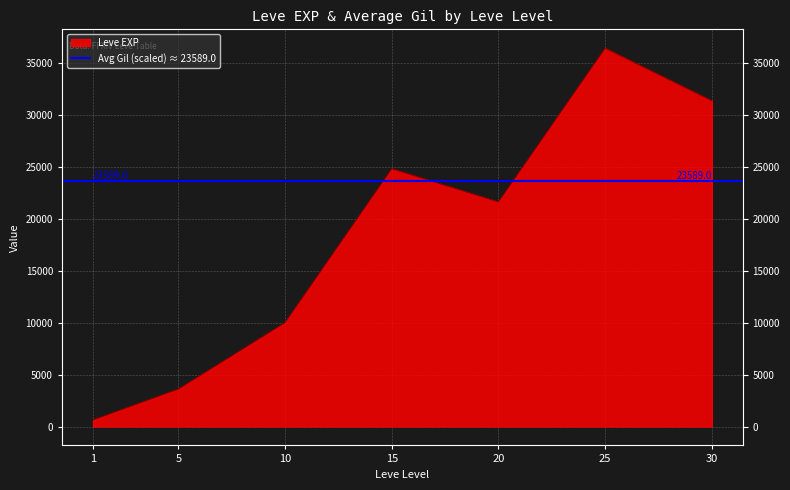

How many interior local peaks (higher than both neighbors) does the data have?

2